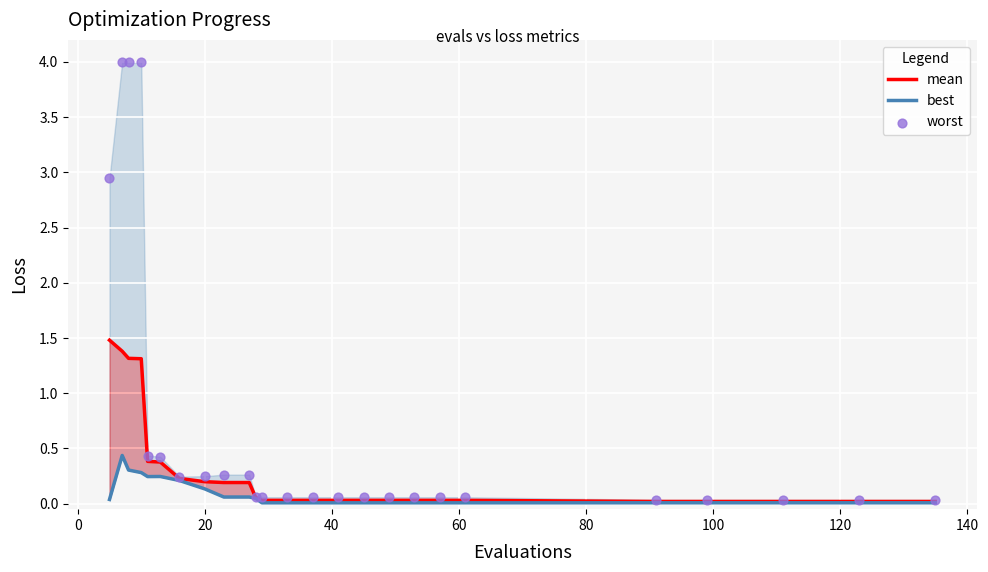

Which series has the widest spread of Y values?

worst